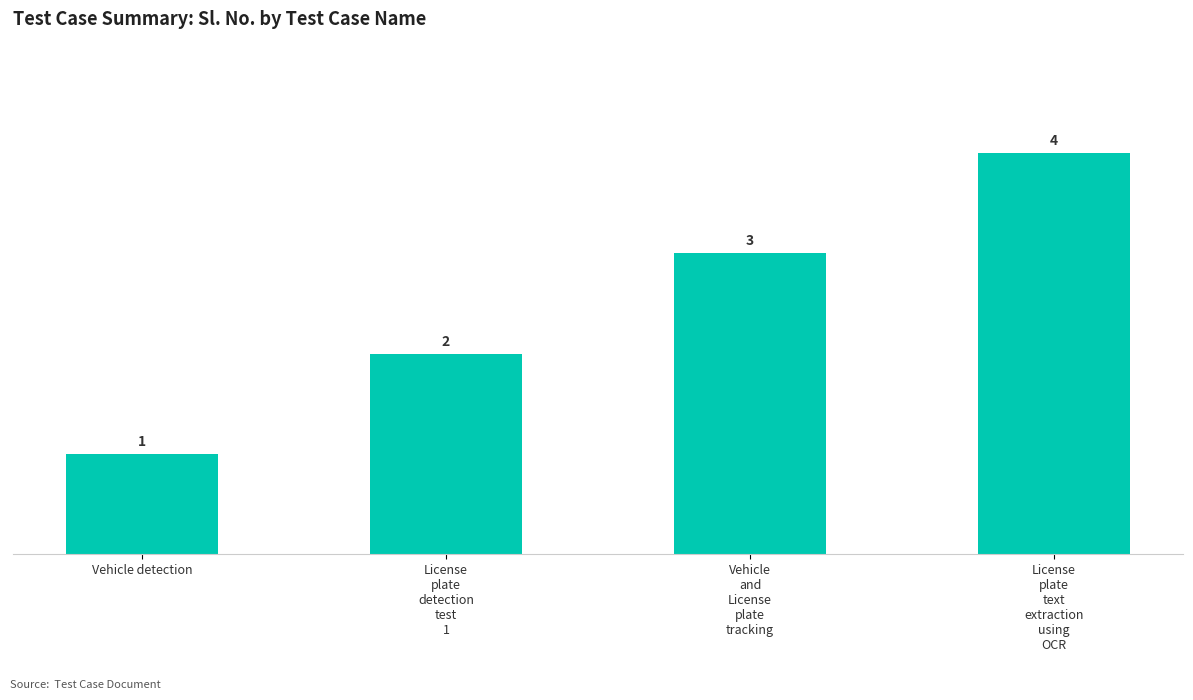

Approximately how many times larger is the value at License
plate
detection
test
1 compared to License
plate
text
extraction
using
OCR?

0.5